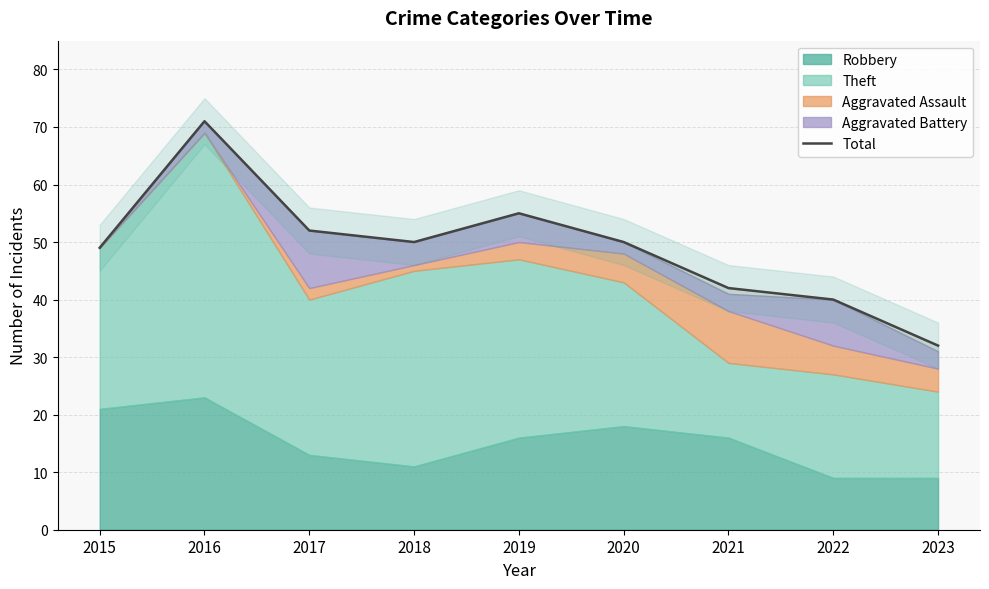

True or false: the data shows 32 at 2023.

True